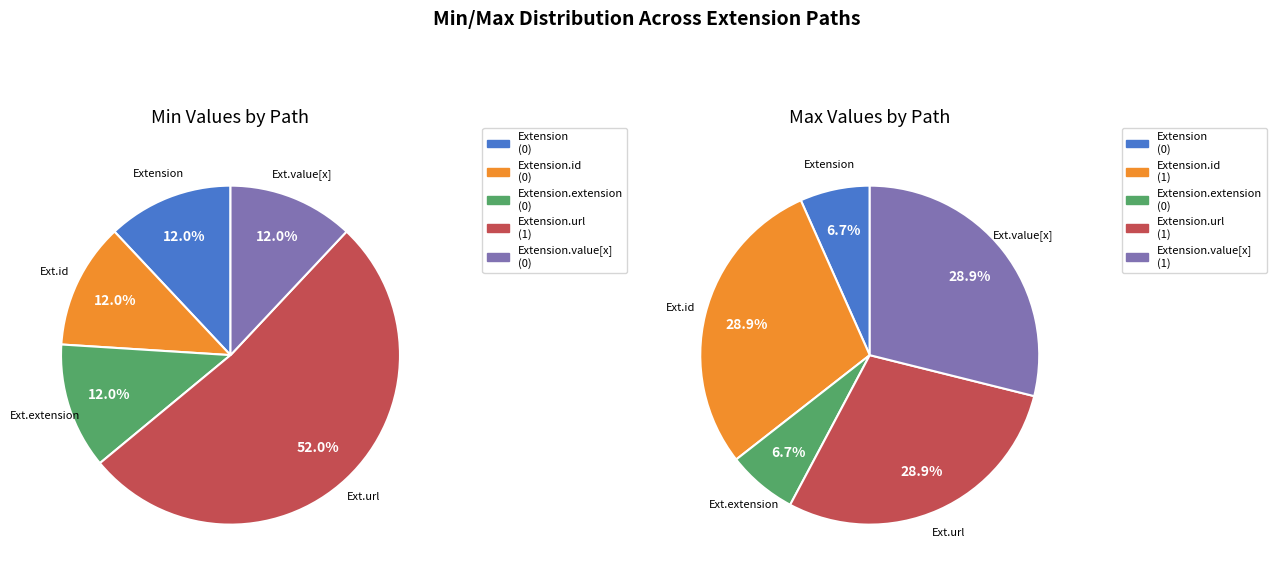

Which has a higher value, Extension.url or Extension.extension?

Extension.url